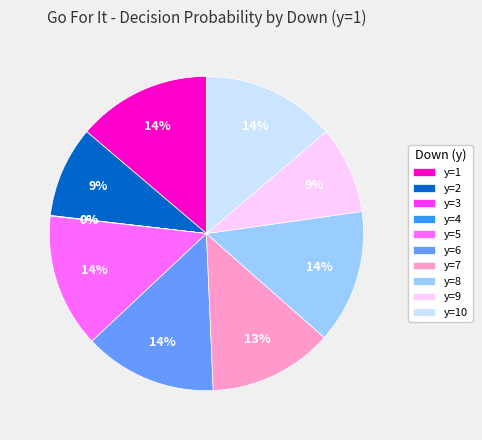

The 9 slice represents 1% of the pie. True or false?

False